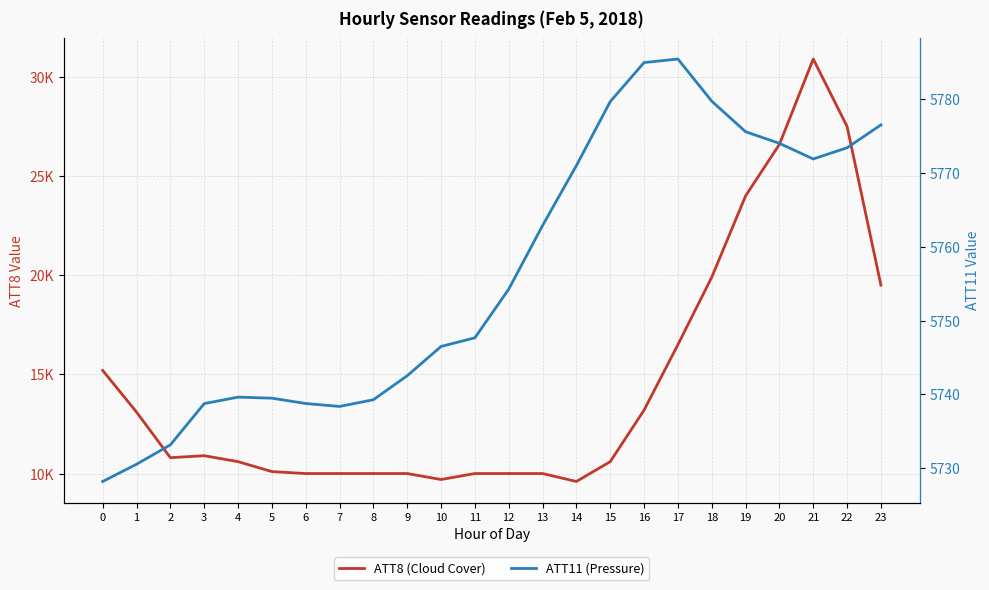

What is the approximate value of ATT8 (Cloud Cover) at 0?

15200.0